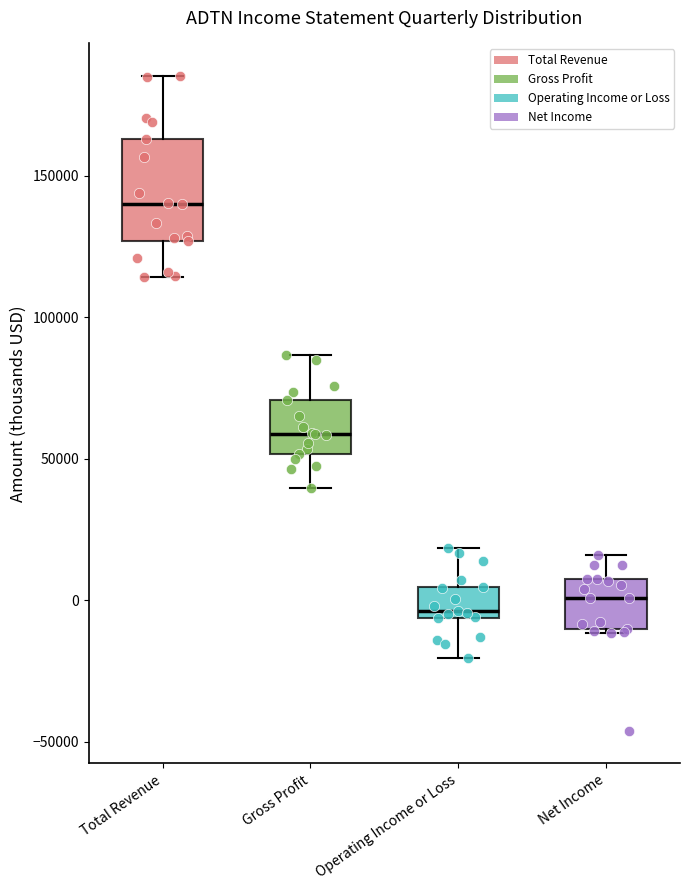

Which box's median line is the highest?

Total Revenue